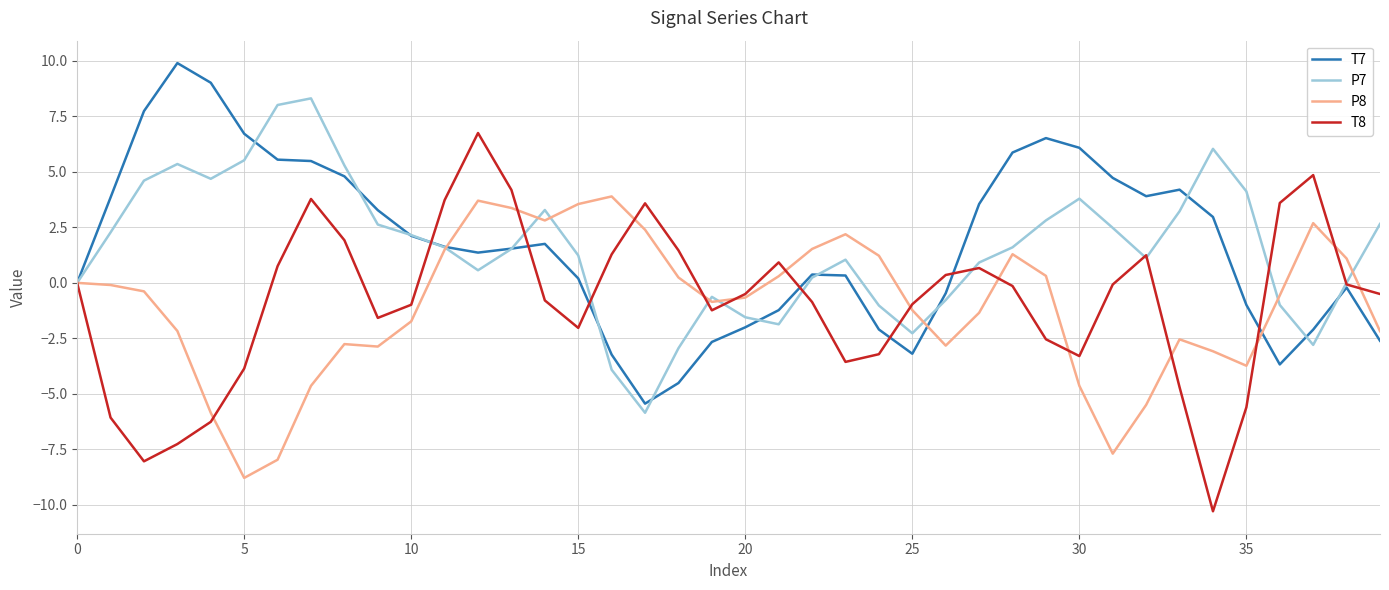

True or false: P7 has more than 1 points higher than both neighbors.

True